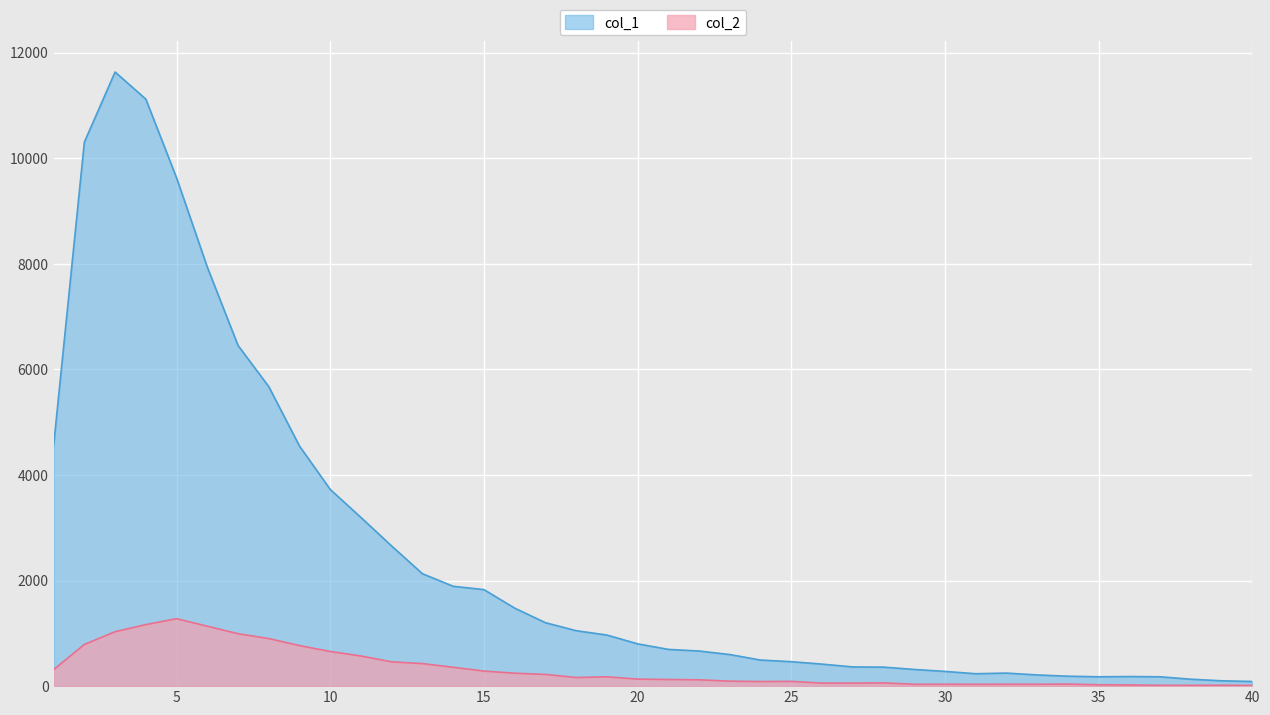

True or false: col_2 and col_1 intersect in this chart.

False